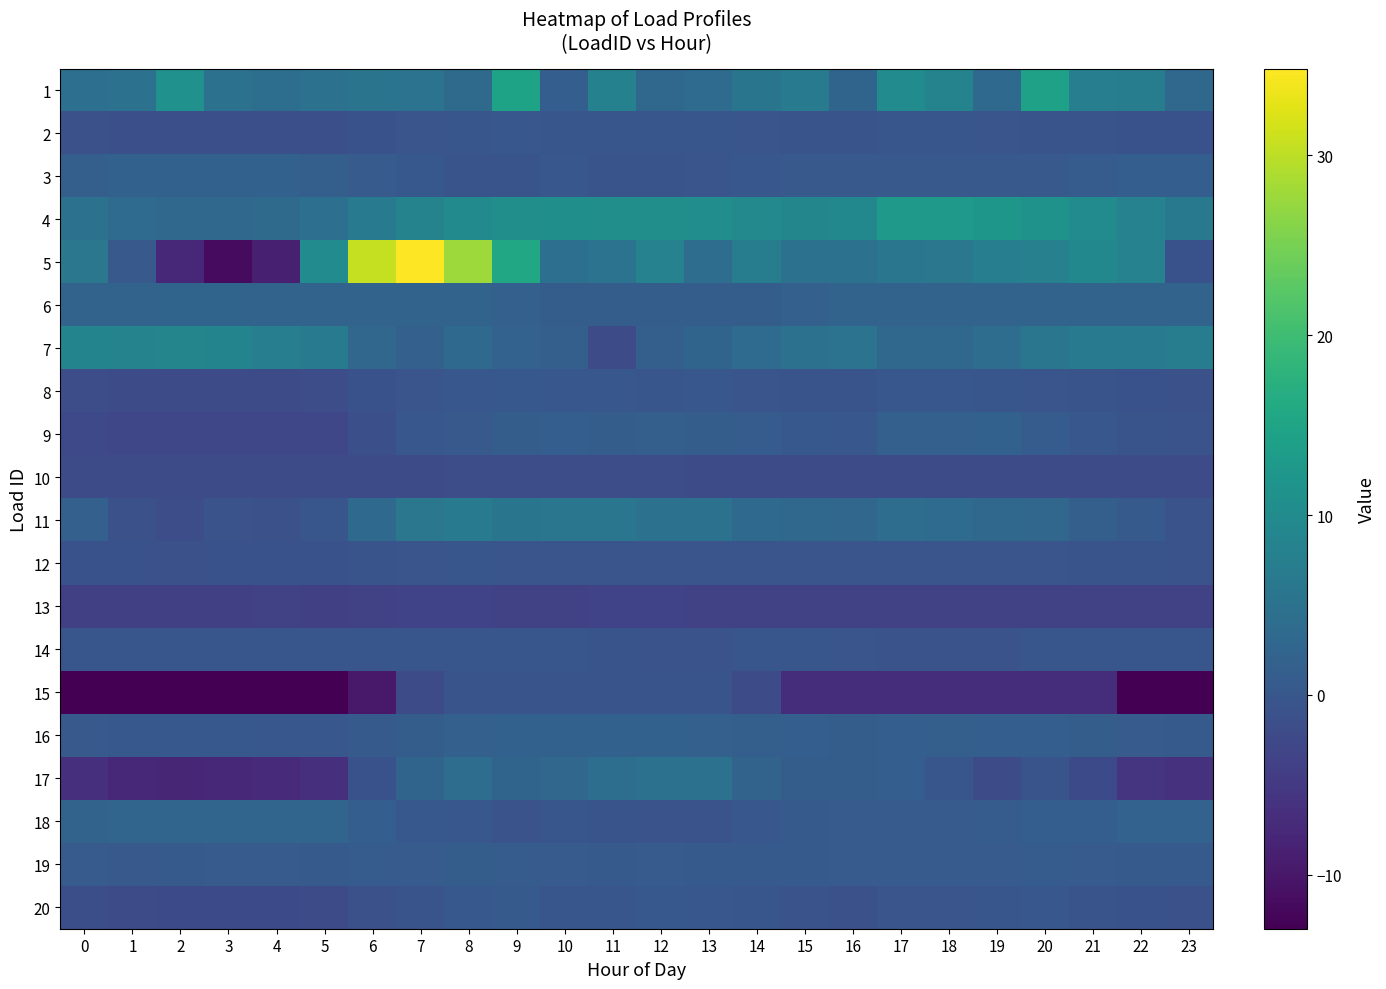

Which series changed the most between 13 and 16?

15